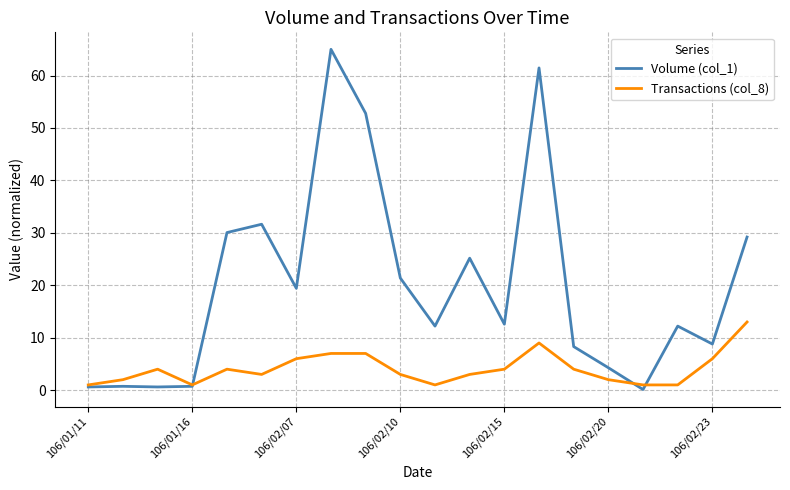

Which series has the widest spread of values?

Volume (col_1)